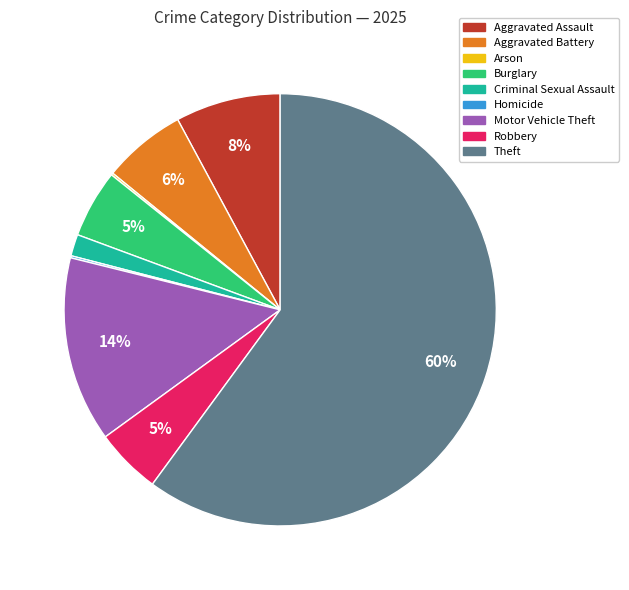

Which category has the biggest portion of the pie?

Theft